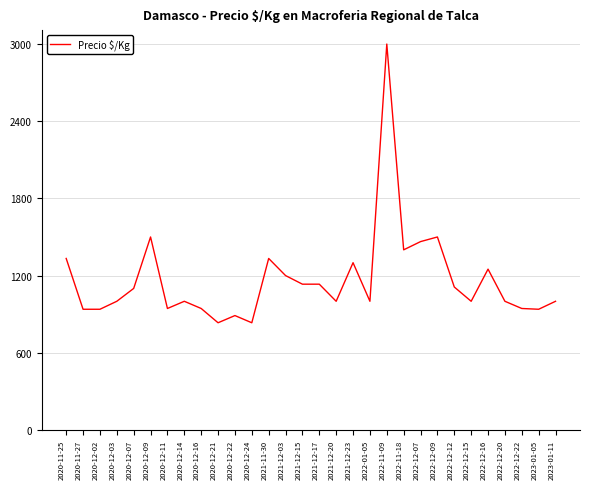

Which category has the highest value across all series?

2022-11-09